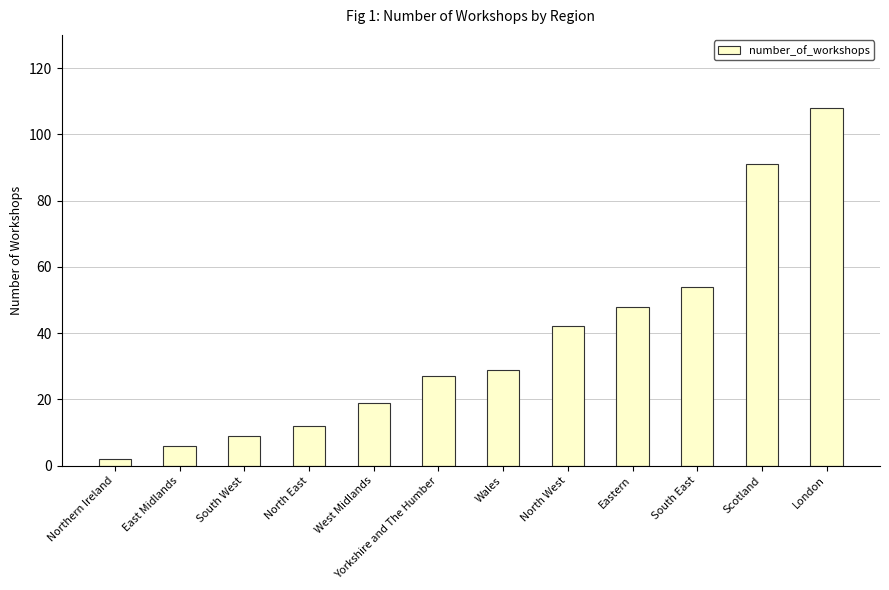

Which label corresponds to the smallest value in the chart?

Northern Ireland